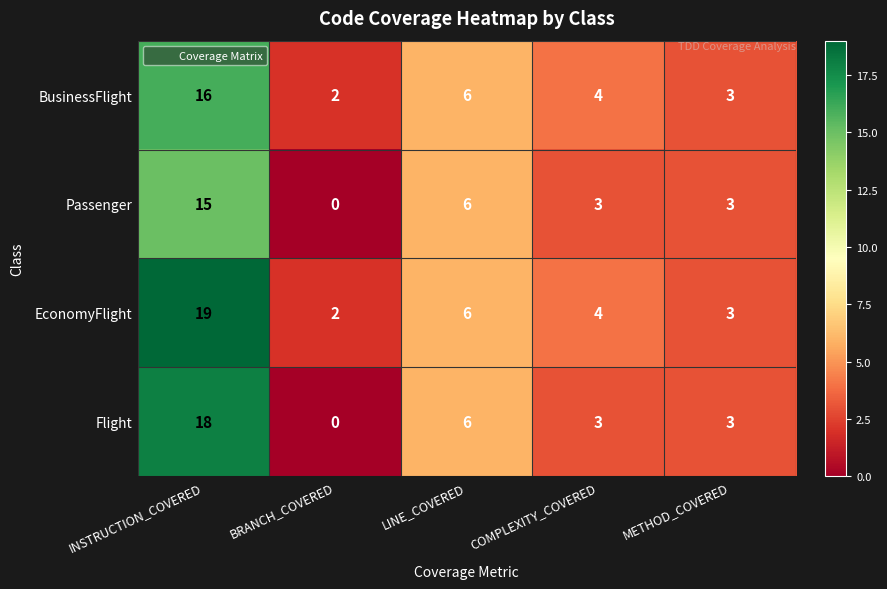

At which label does EconomyFlight first exceed 4?

INSTRUCTION_COVERED